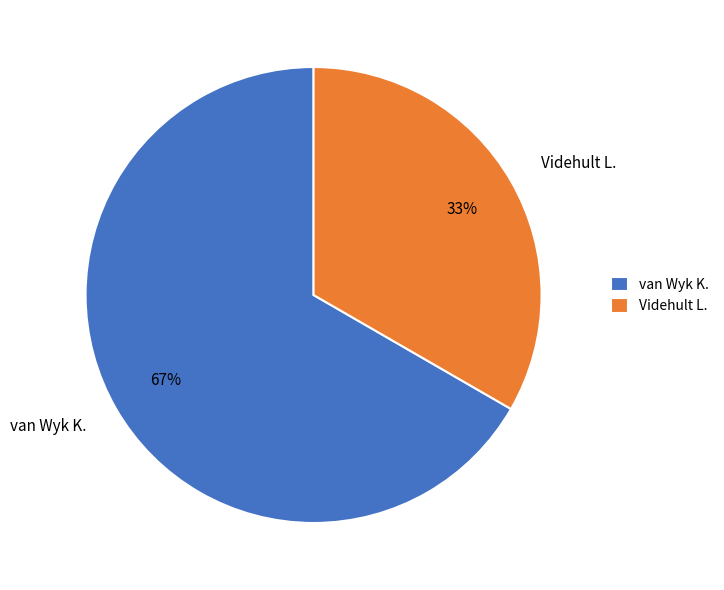

The van Wyk K. slice represents 67% of the pie. True or false?

True